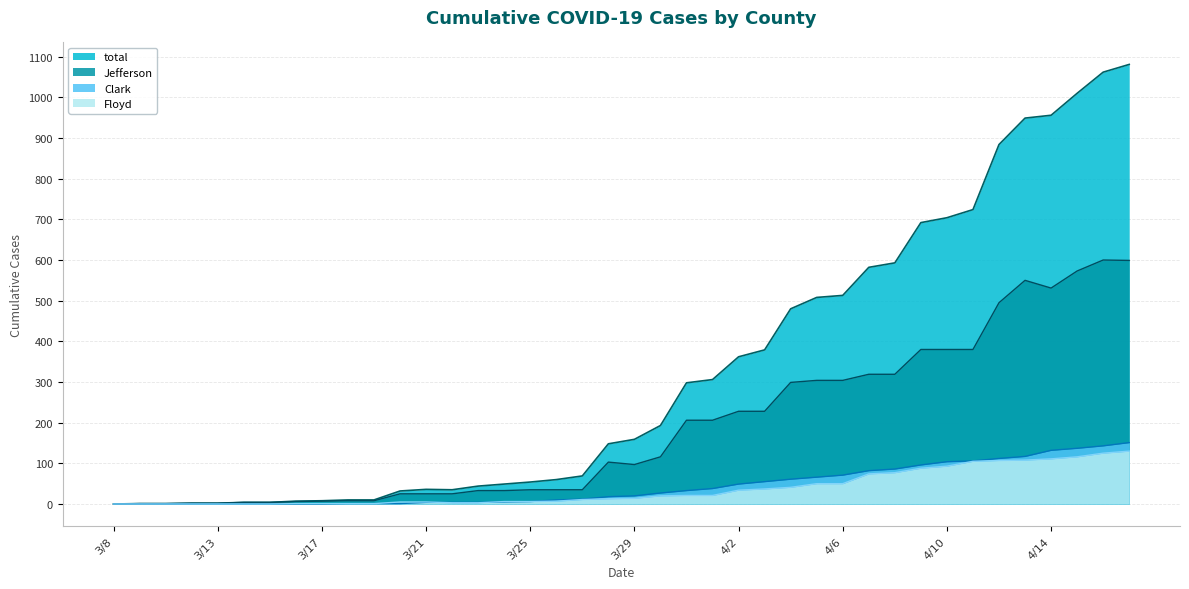

How many distinct data groups are displayed?

4